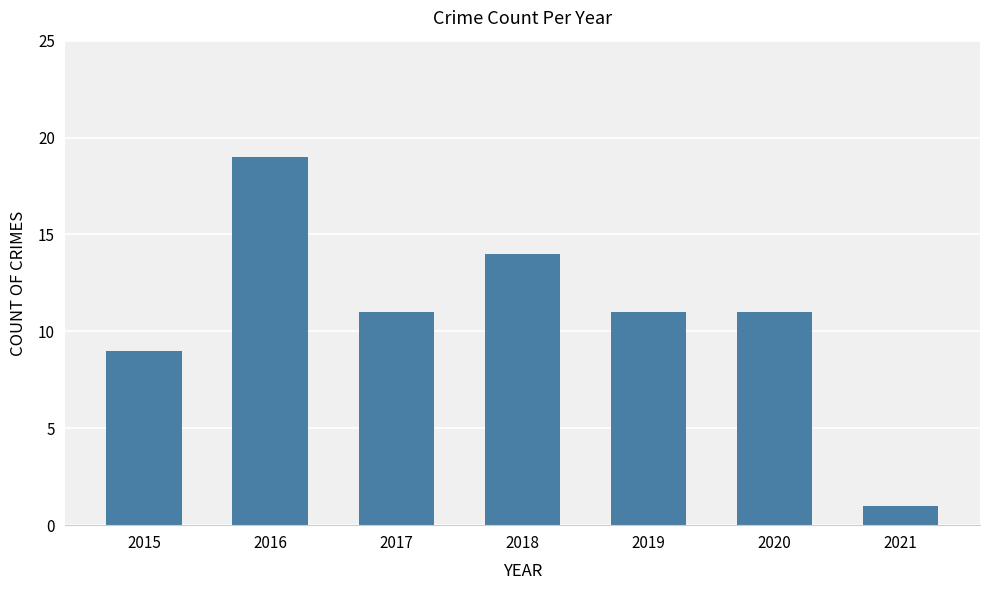

What is the smallest value displayed?

1